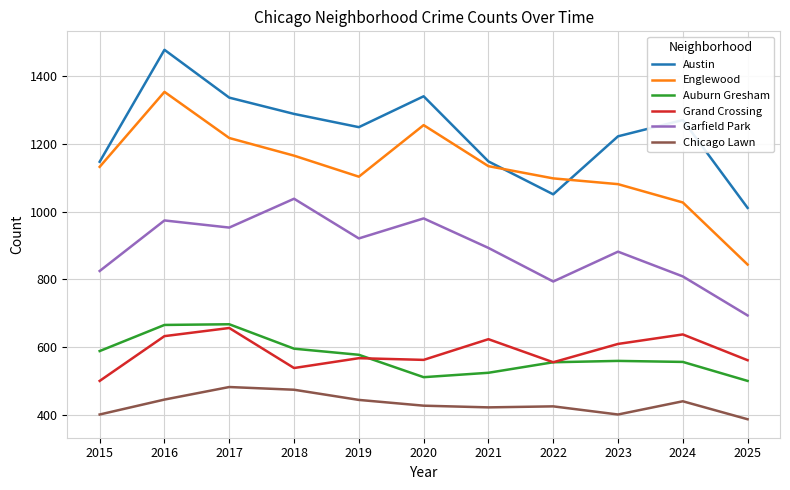

What is the maximum value for Grand Crossing?

657